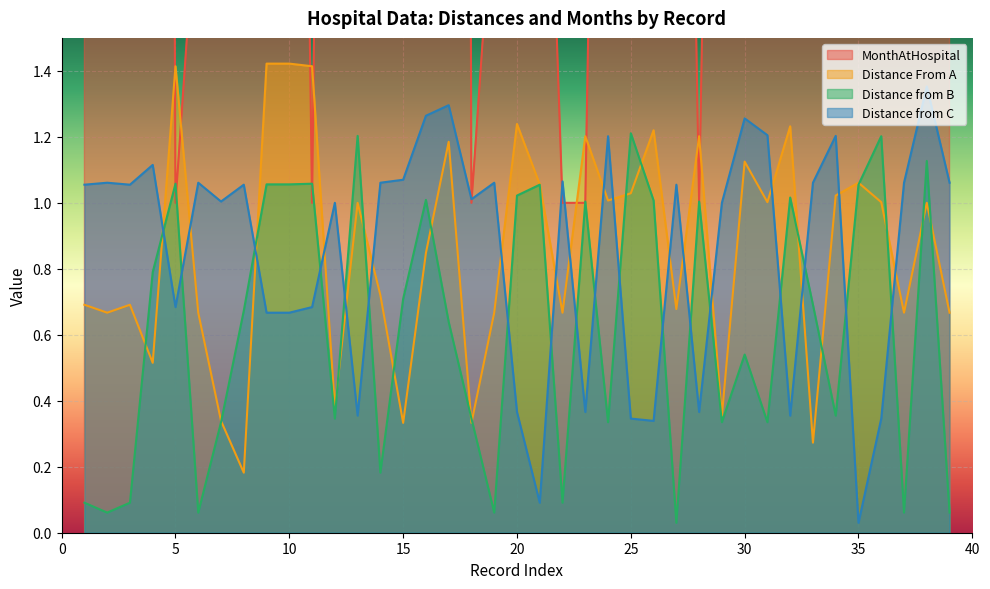

At which category does Distance From A reach its first local valley?

2